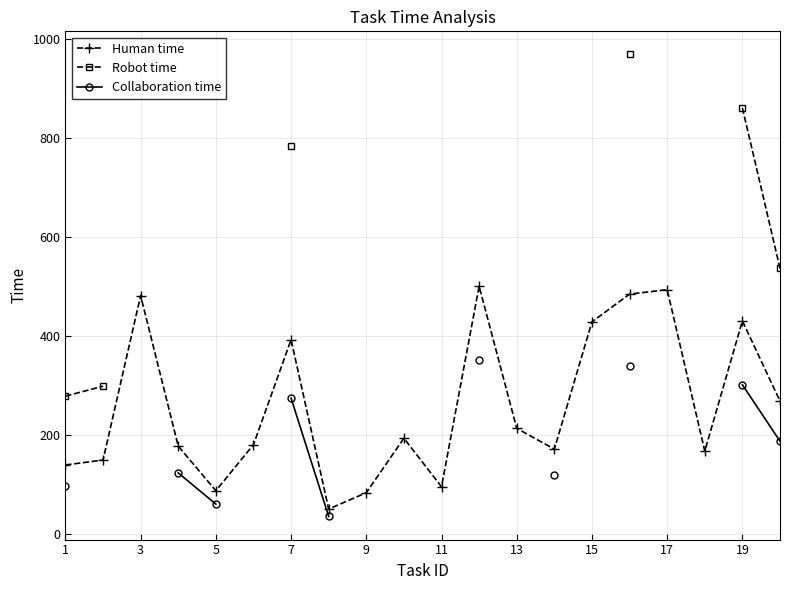

What is the highest value of the Human time series?

500